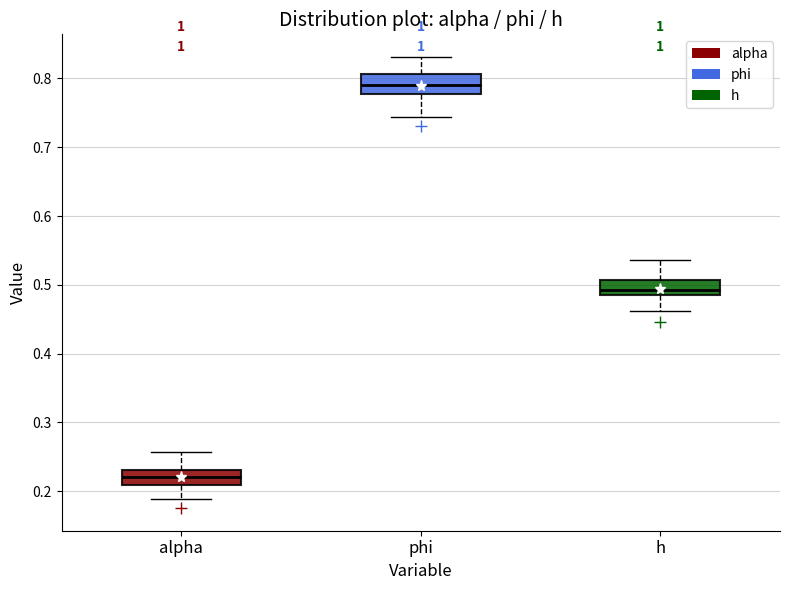

Which box has the highest median line?

phi